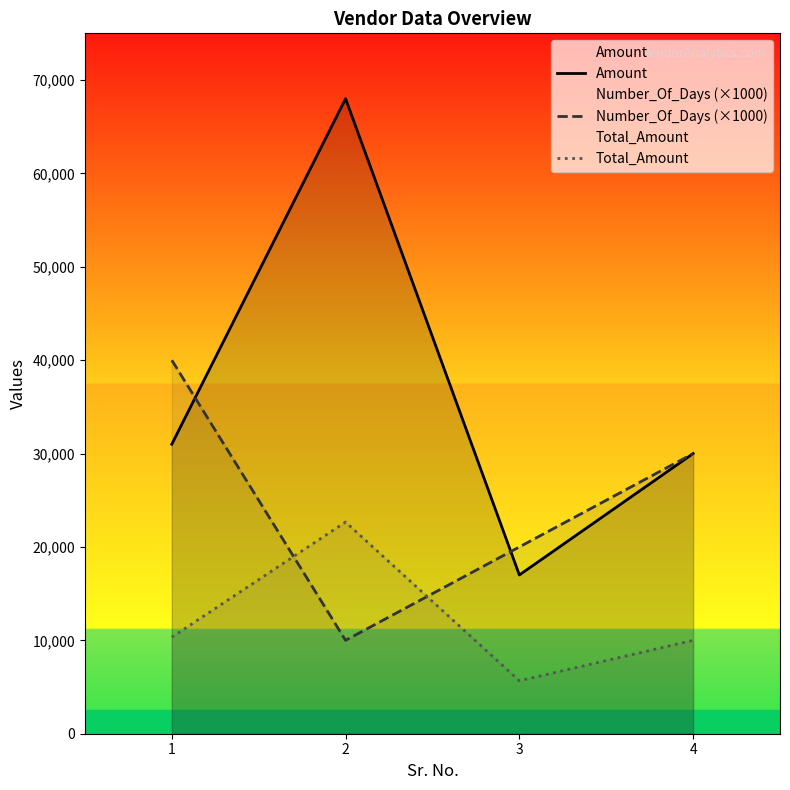

True or false: Total_Amount has a value of 10333.3 at 1.

True